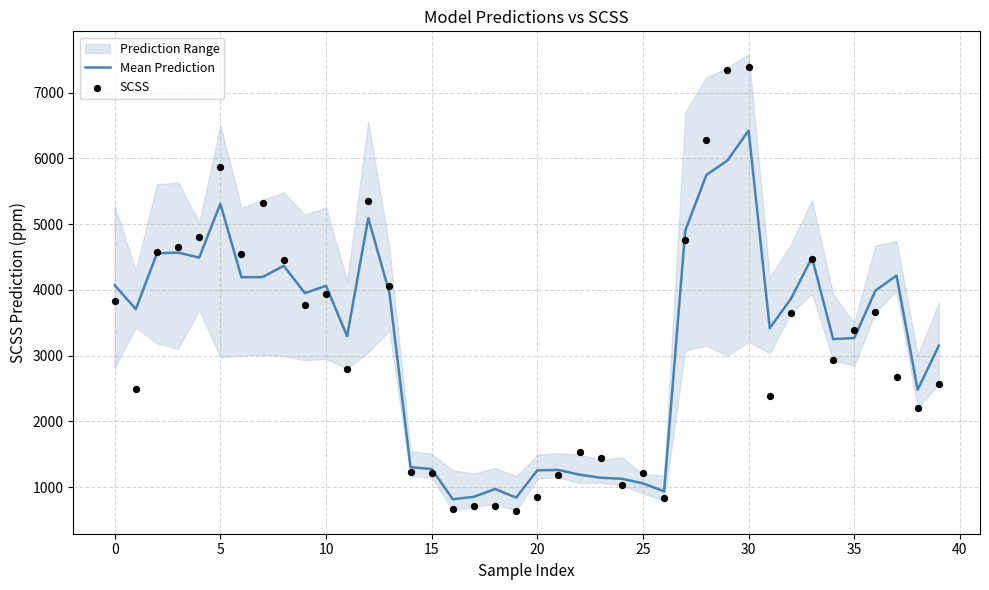

Which series reaches the maximum Y coordinate?

SCSS